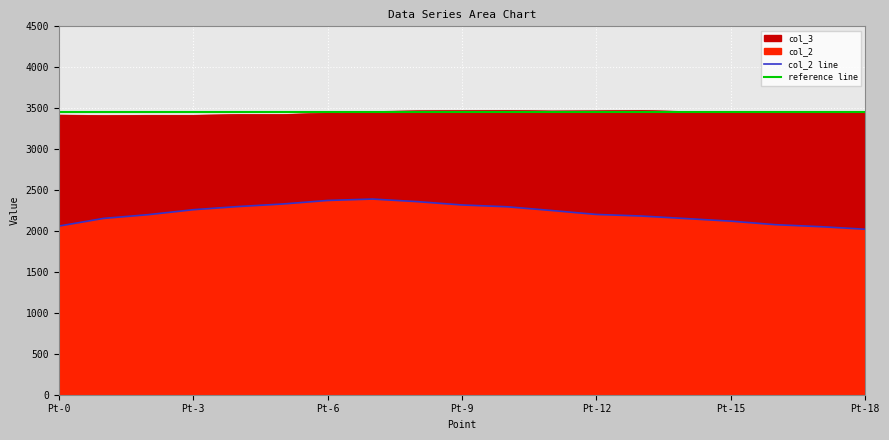

What is the difference between the maximum and minimum values in the col_3 series?

62.6